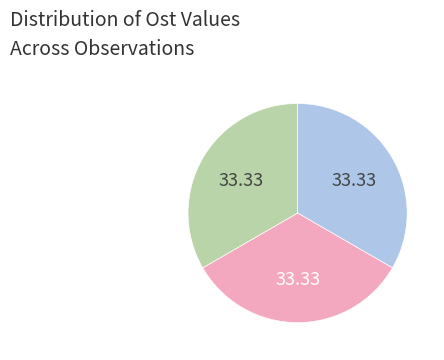

Does any single category account for the majority?

No